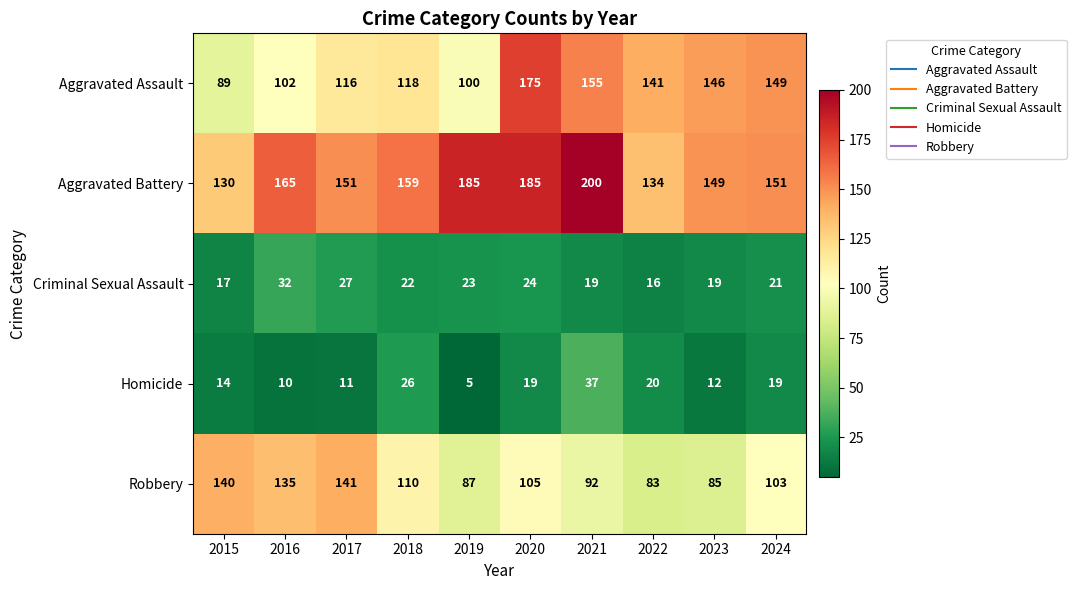

How many series are shown in this chart?

5